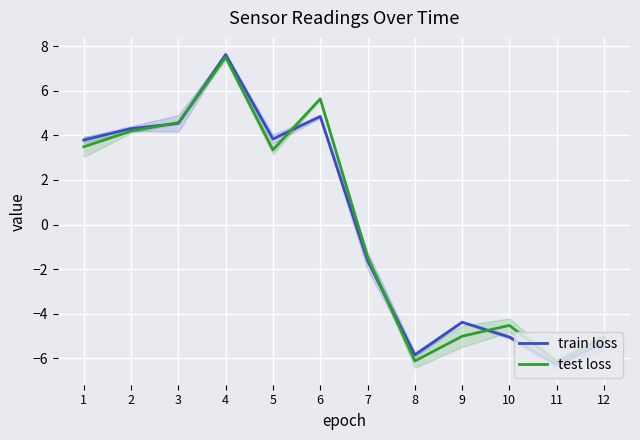

What is the value of the train loss point at the 4th from the left?

7.6